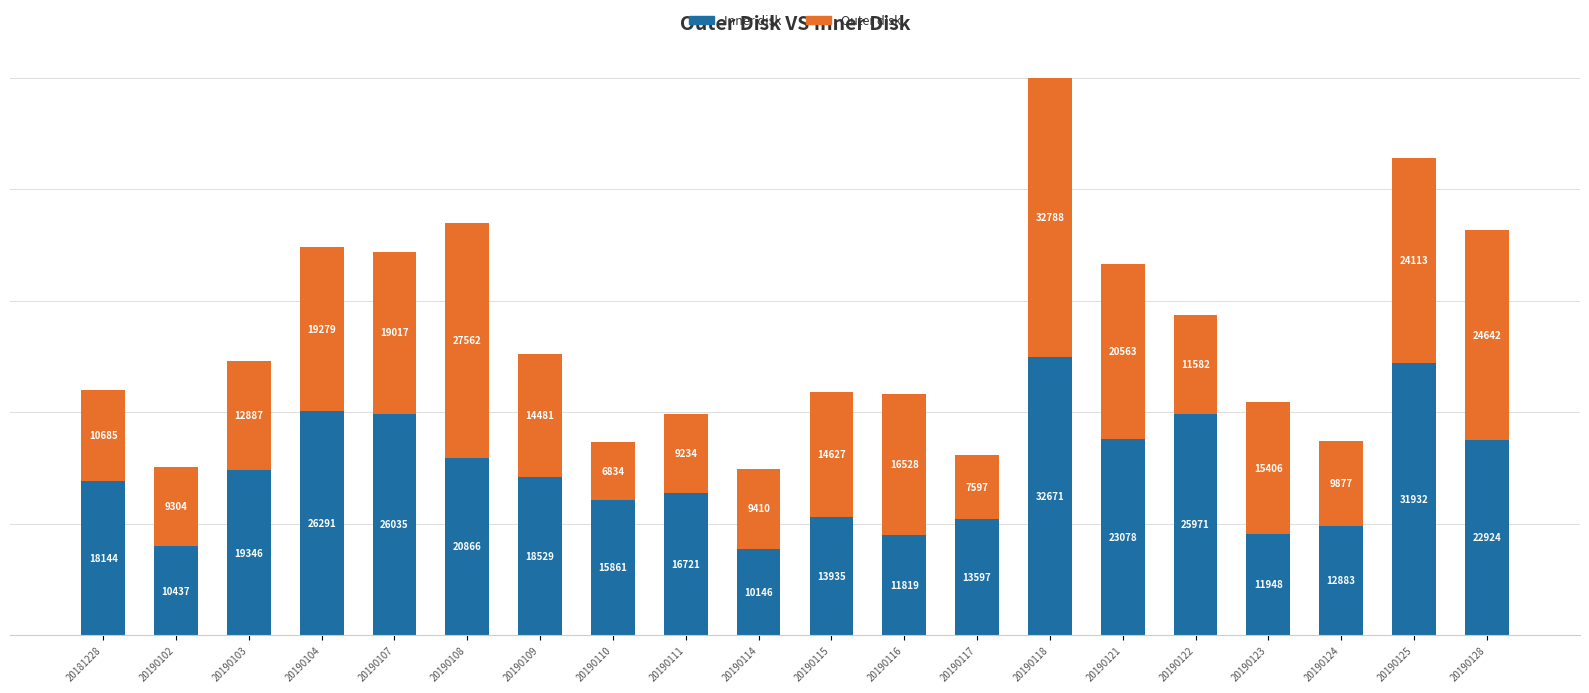

The Inner disk series shows 43721 at 20190104. True or false?

False